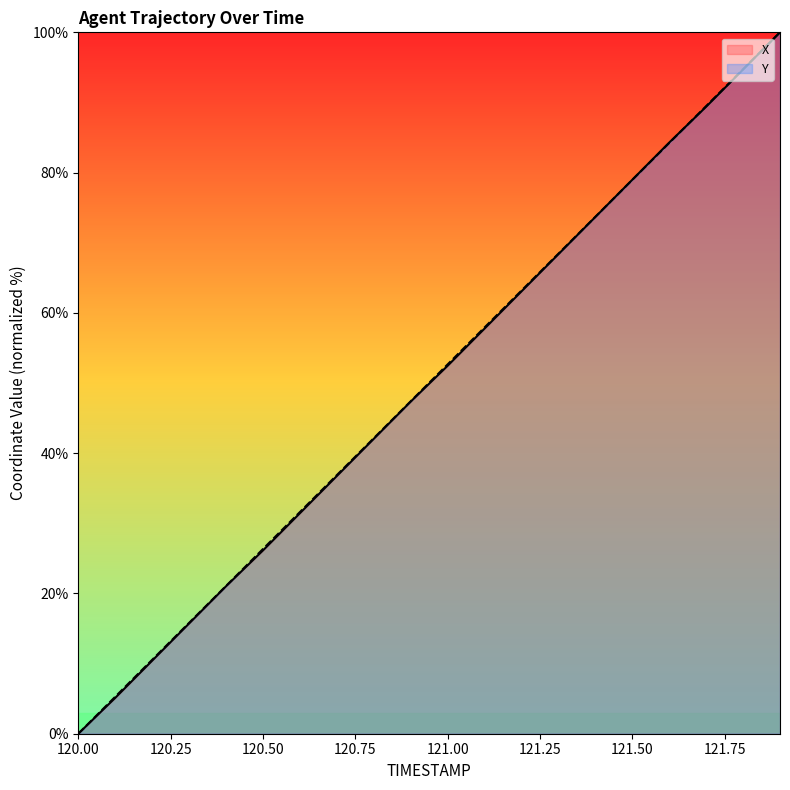

What is the maximum value shown in the chart?

100.0